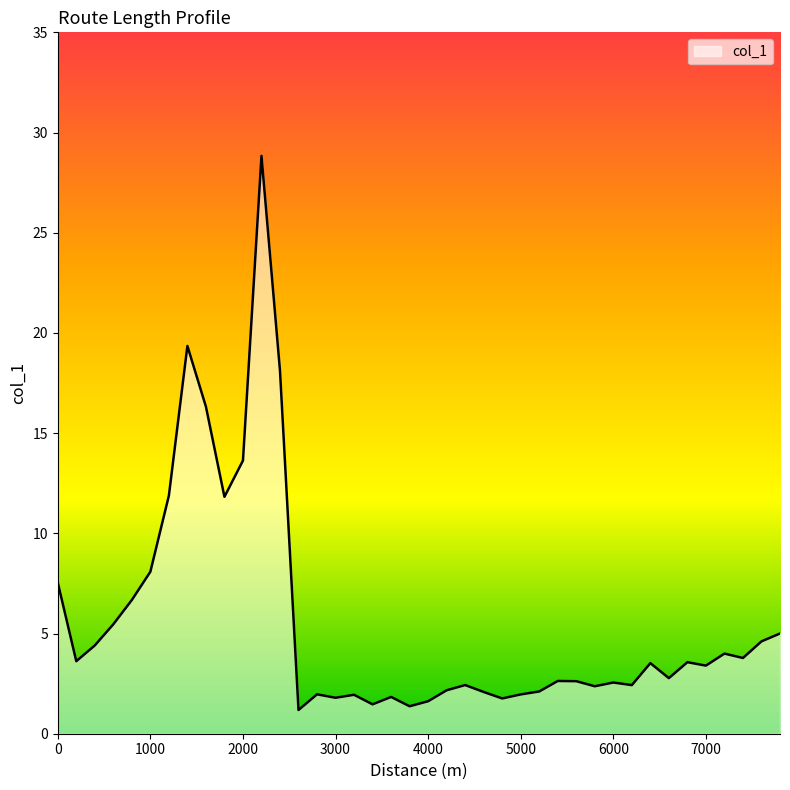

What is the maximum value shown in the chart?

28.8